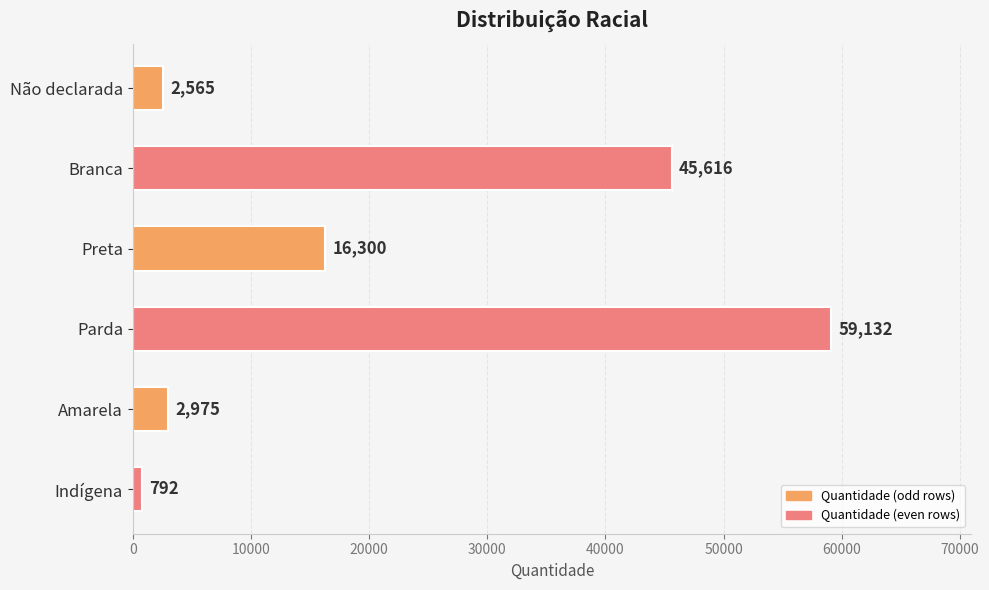

Reading top to bottom, transcribe all the data shown in this chart.

Não declarada=2565	Branca=45616	Preta=16300	Parda=59132	Amarela=2975	Indígena=792